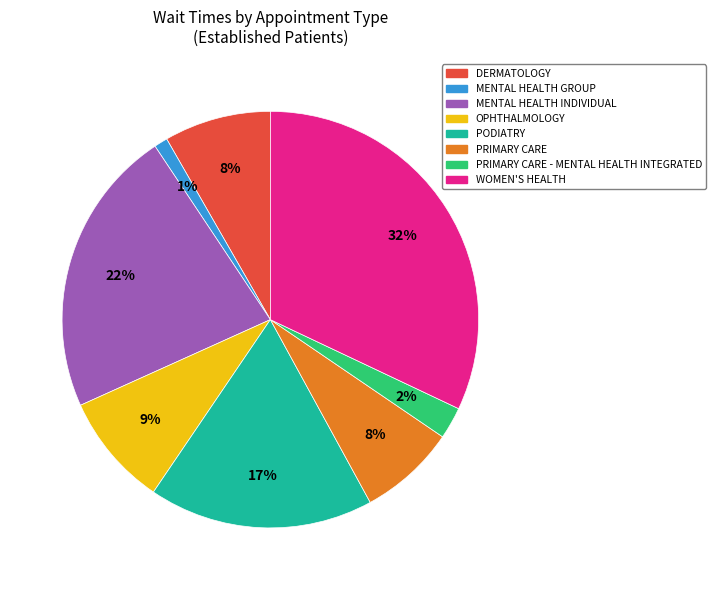

To the nearest percent, what is the average slice percentage?

12%